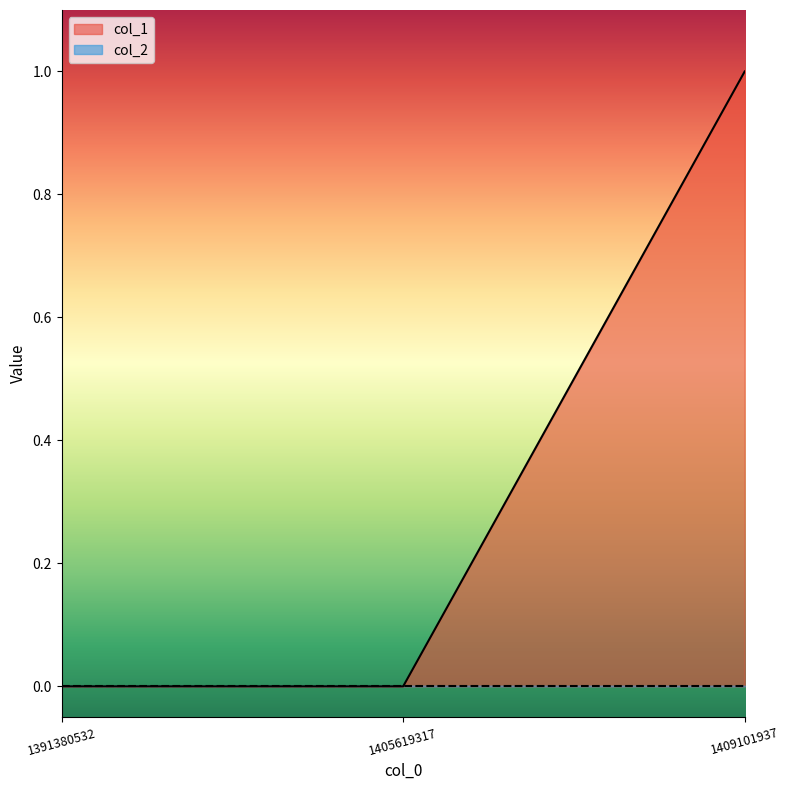

List the labels in order of value, largest first.

1409101937, 1391380532, 1405619317